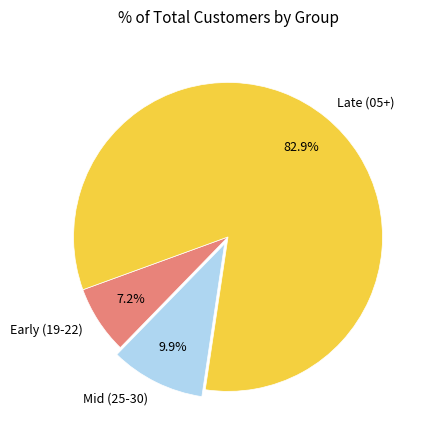

Approximately how many times larger is the value at Mid (25-30) compared to Early (19-22)?

1.4